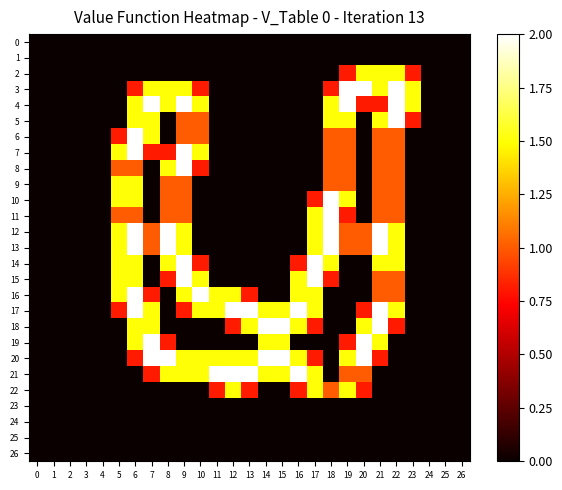

At how many categories does at least one series exceed 0?

19